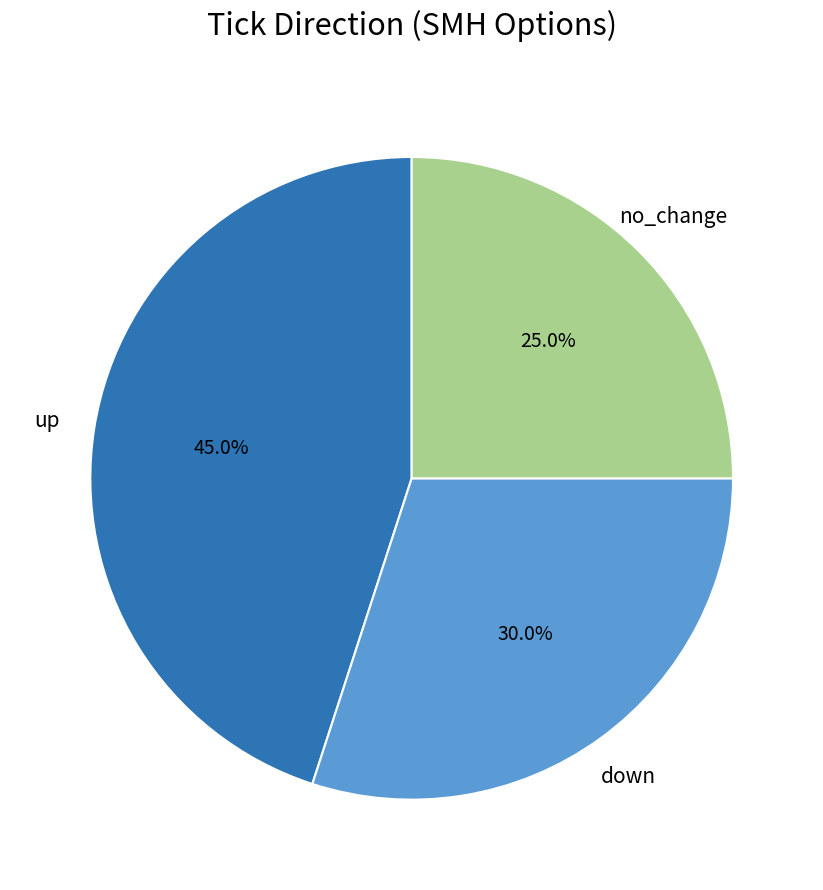

Does any single category account for the majority?

No